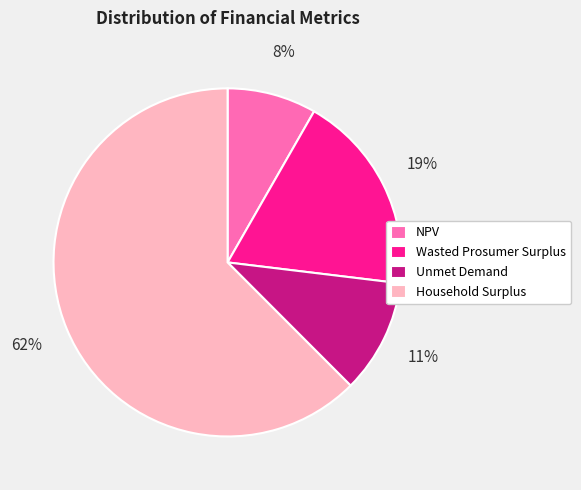

To the nearest percent, what is the difference between the largest and smallest slice percentages?

54%